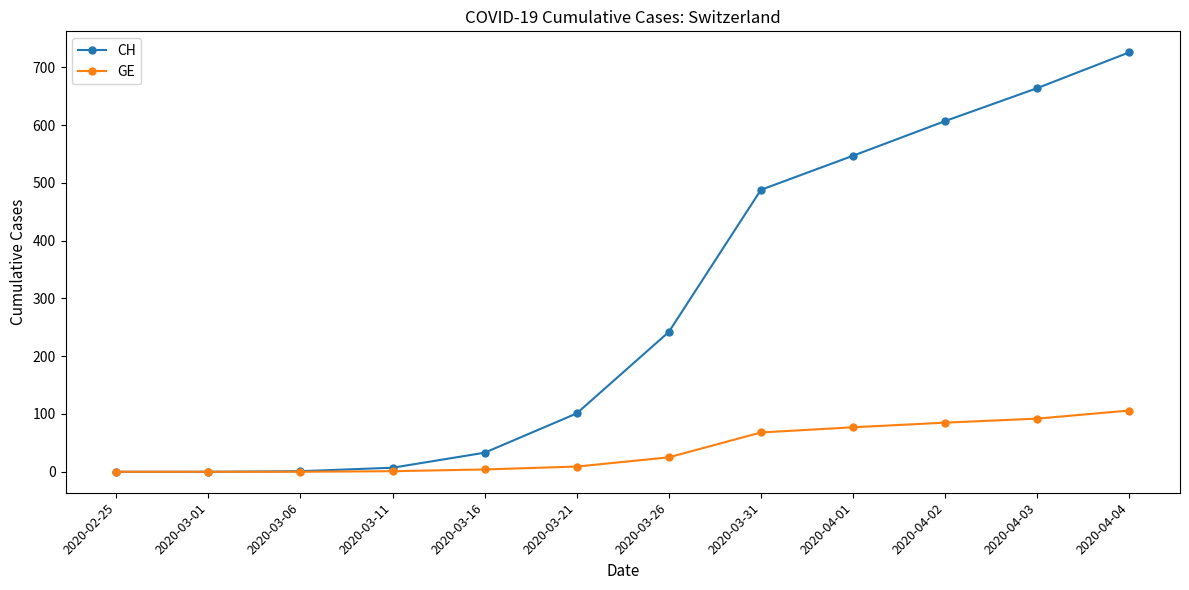

How many categories are shown in the chart?

12